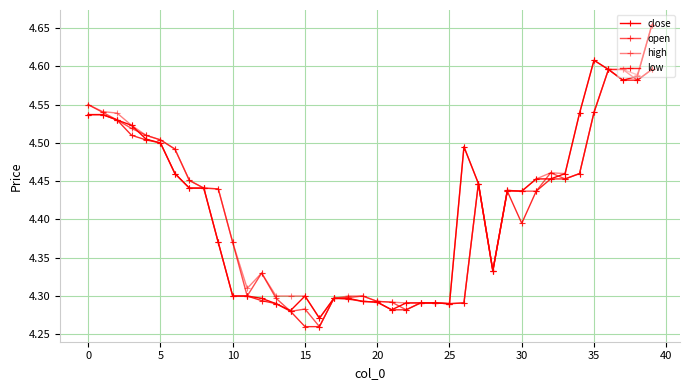

What is the label of the 19th point from the left?

18